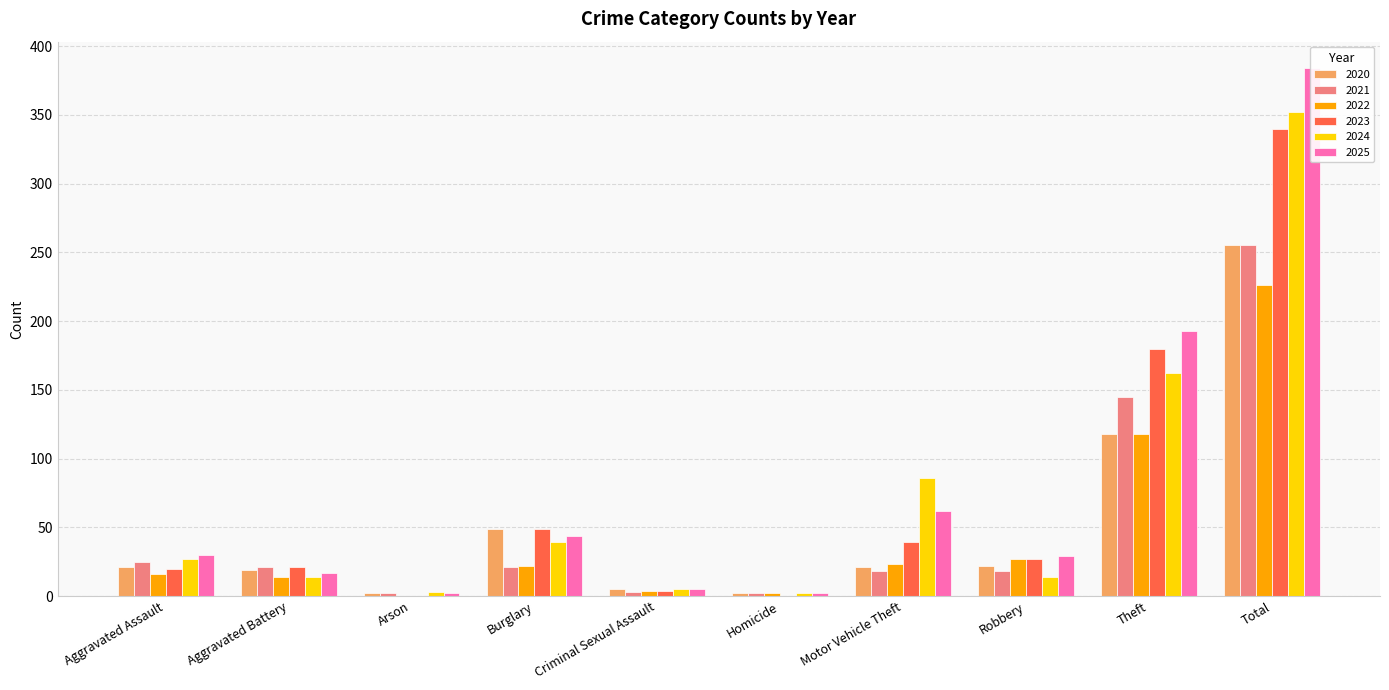

Rank the series by their maximum value, from highest to lowest.

2025, 2024, 2023, 2020, 2021, 2022